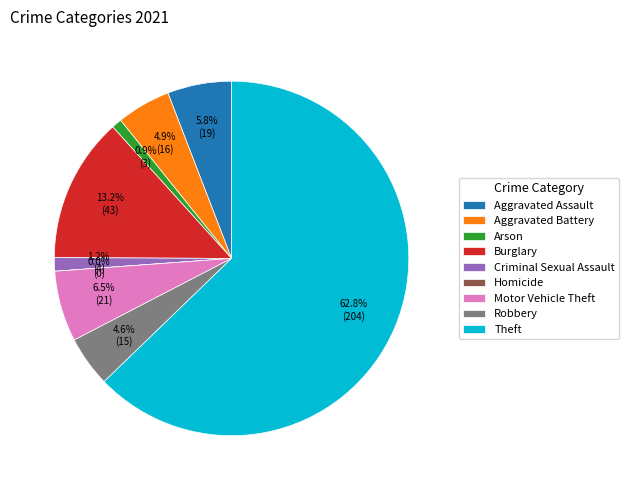

Rank the categories by value from lowest to highest.

Homicide, Arson, Criminal Sexual Assault, Robbery, Aggravated Battery, Aggravated Assault, Motor Vehicle Theft, Burglary, Theft